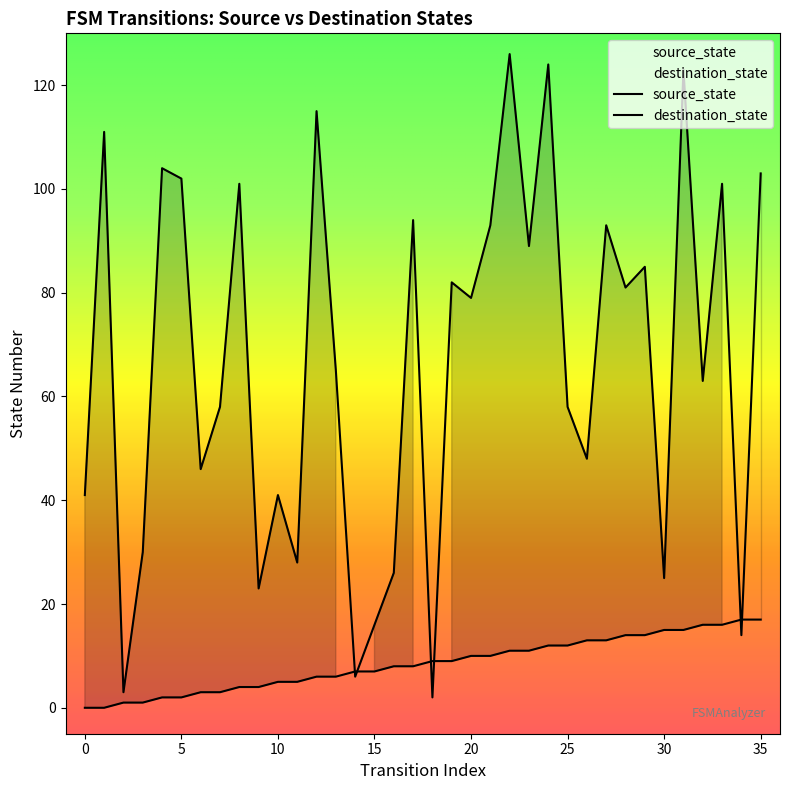

What is the total value across all series at 20?

89